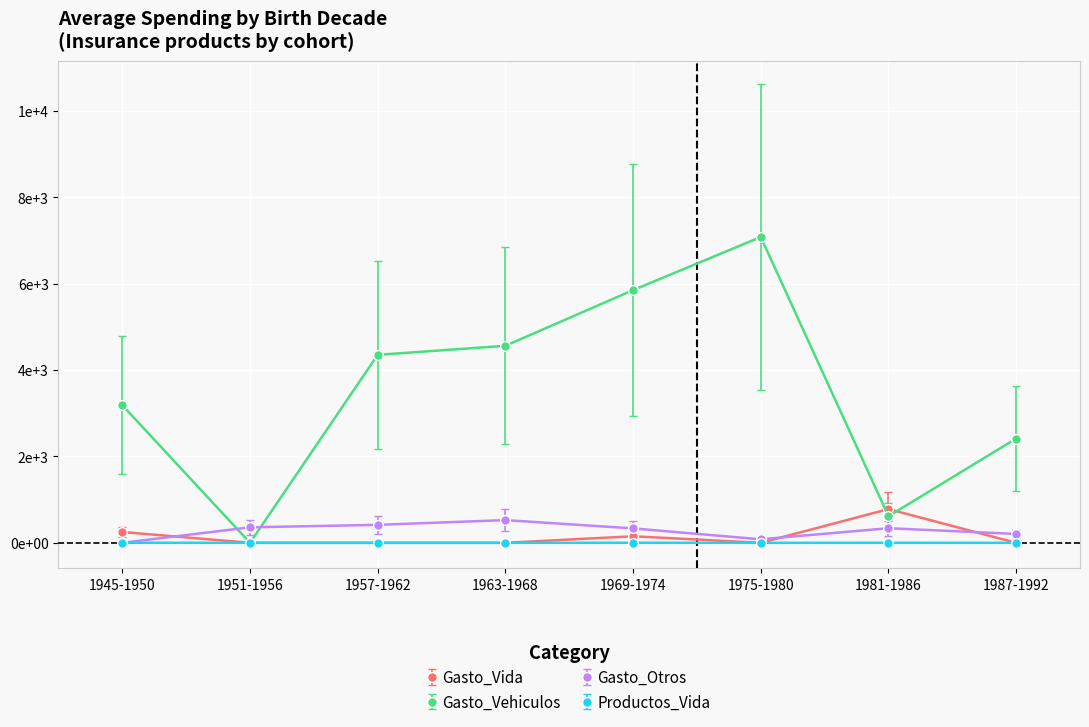

The value of Gasto_Otros at 1987-1992 is 143.4. True or false?

False